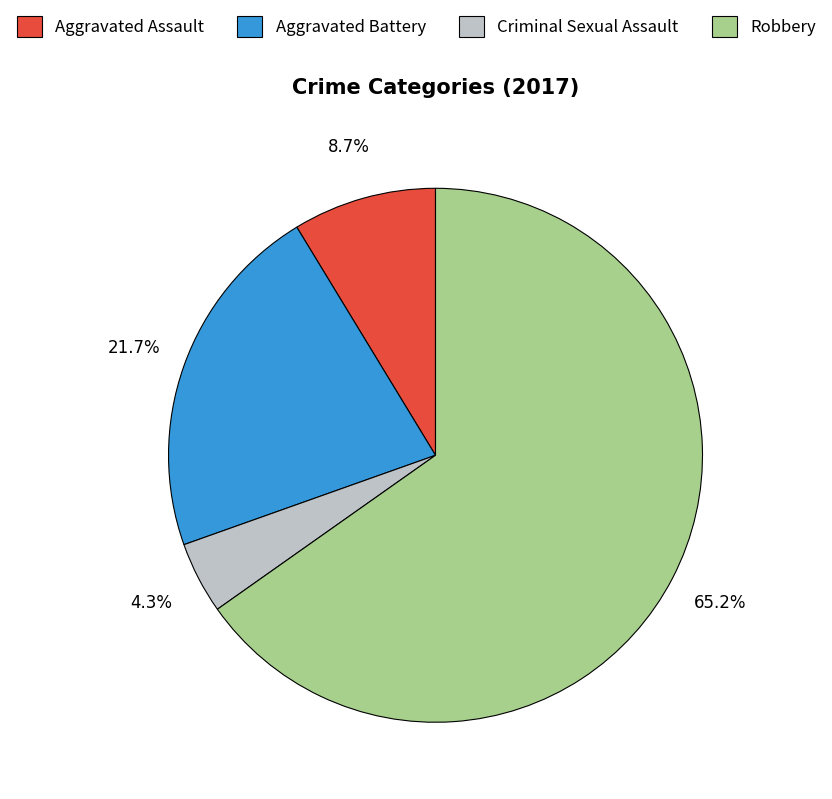

To the nearest percent, what is the combined percentage of Robbery and Aggravated Battery?

87%